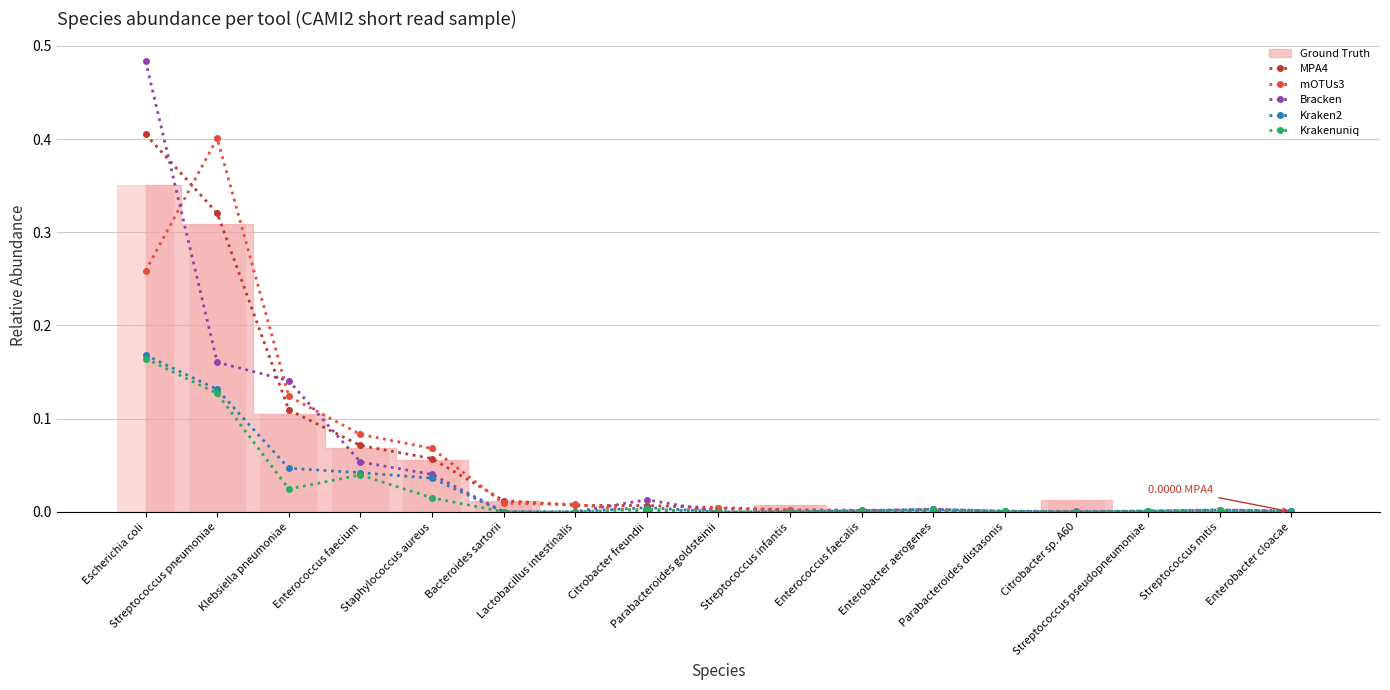

Reading left to right, extract all data points from this chart.

MPA4: 0.4	0.3	0.1	0.1	0.1	0.0	0.0	0.0	0.0	0.0	0.0	0.0	0.0	0.0	0.0	0.0	0.0
mOTUs3: 0.3	0.4	0.1	0.1	0.1	0.0	0.0	0.0	0.0	0.0	0.0	0.0	0.0	0.0	0.0	0.0	0.0
Bracken: 0.5	0.2	0.1	0.1	0.0	0.0	0.0	0.0	0.0	0.0	0.0	0.0	0.0	0.0	0.0	0.0	0.0
Kraken2: 0.2	0.1	0.0	0.0	0.0	0.0	0.0	0.0	0.0	0.0	0.0	0.0	0.0	0.0	0.0	0.0	0.0
Krakenuniq: 0.2	0.1	0.0	0.0	0.0	0.0	0.0	0.0	0.0	0.0	0.0	0.0	0.0	0.0	0.0	0.0	0.0